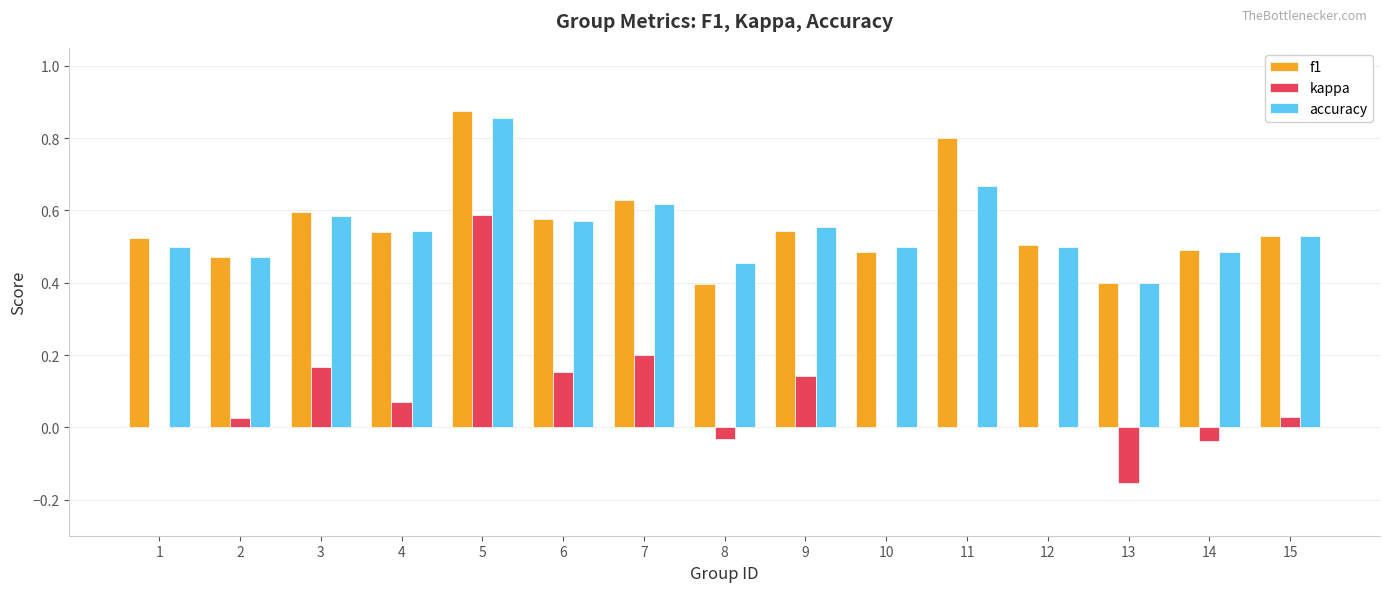

Which category has the highest value in the accuracy series?

5